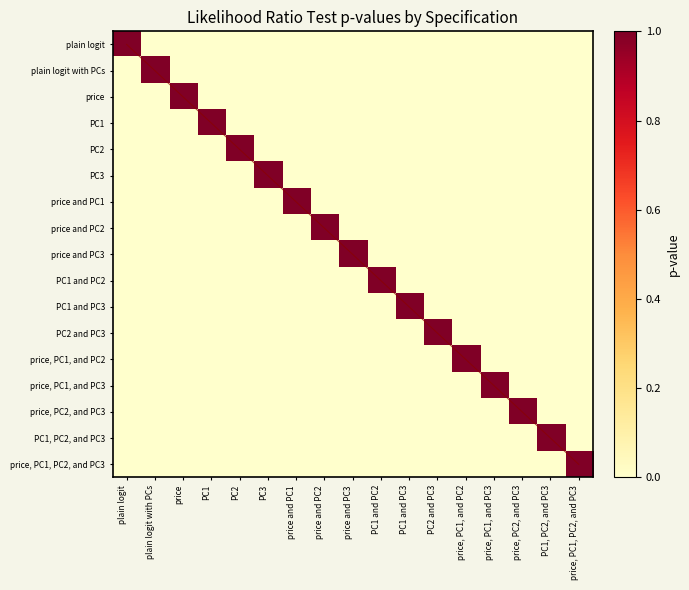

What is the difference between the maximum and minimum values in the PC2 series?

1